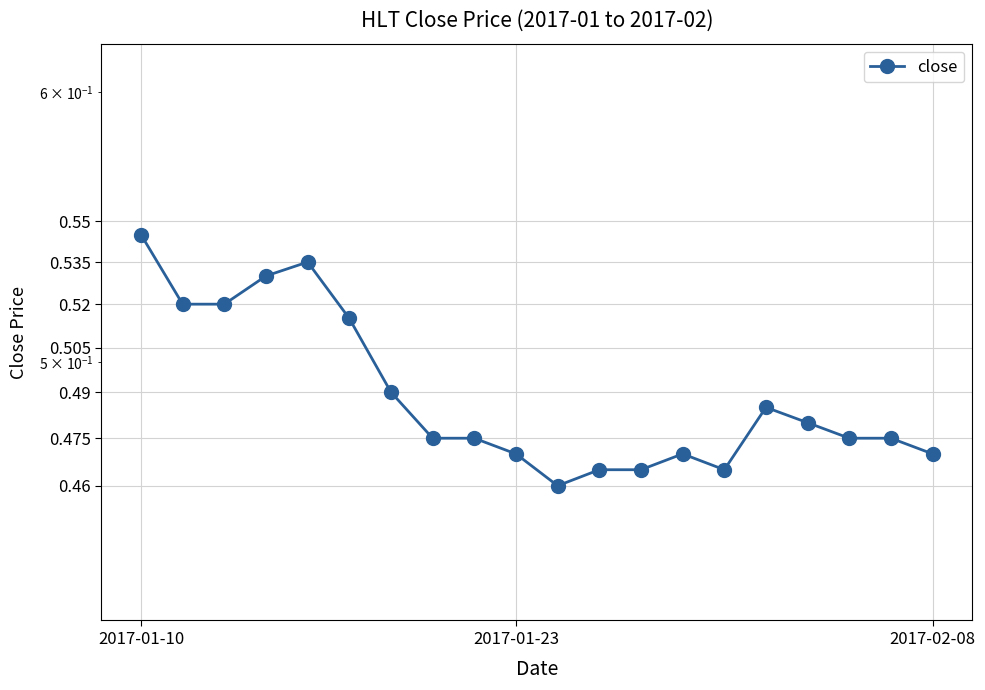

At which category does the chart reach its minimum across all series?

10